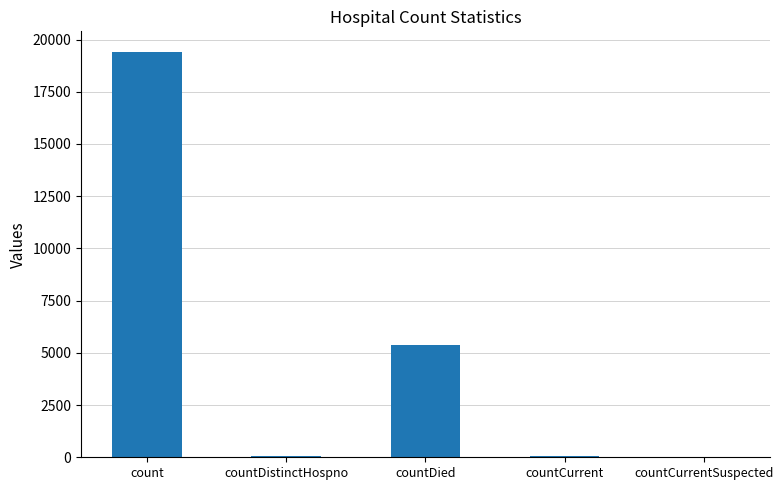

What is the sum of all values?

24875